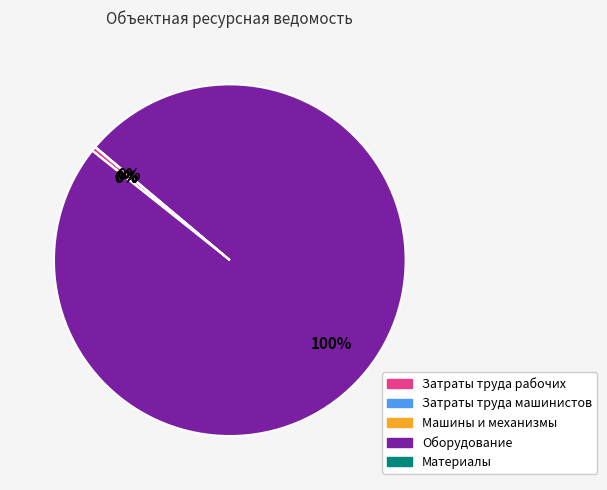

Is it true that Оборудование is 100% of the pie?

True